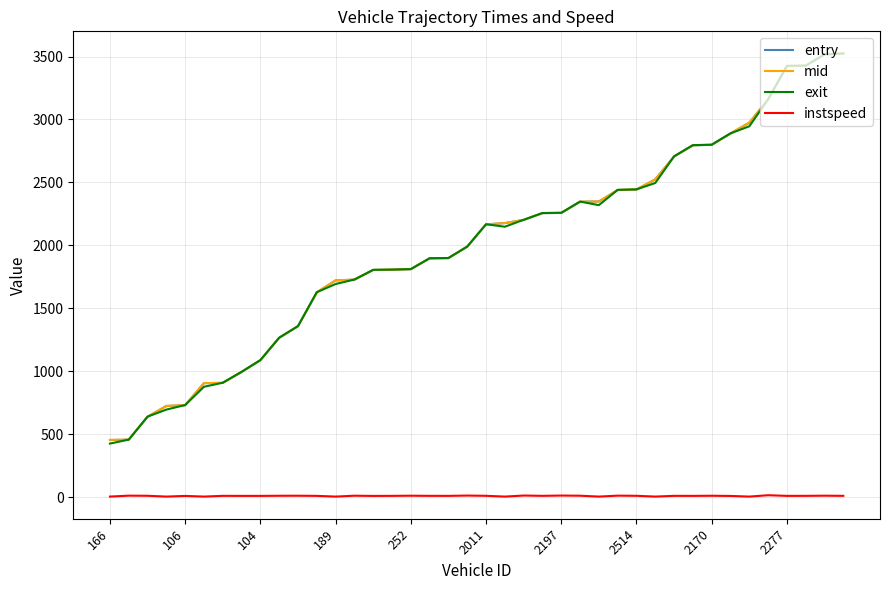

How many lines are shown in the chart?

4